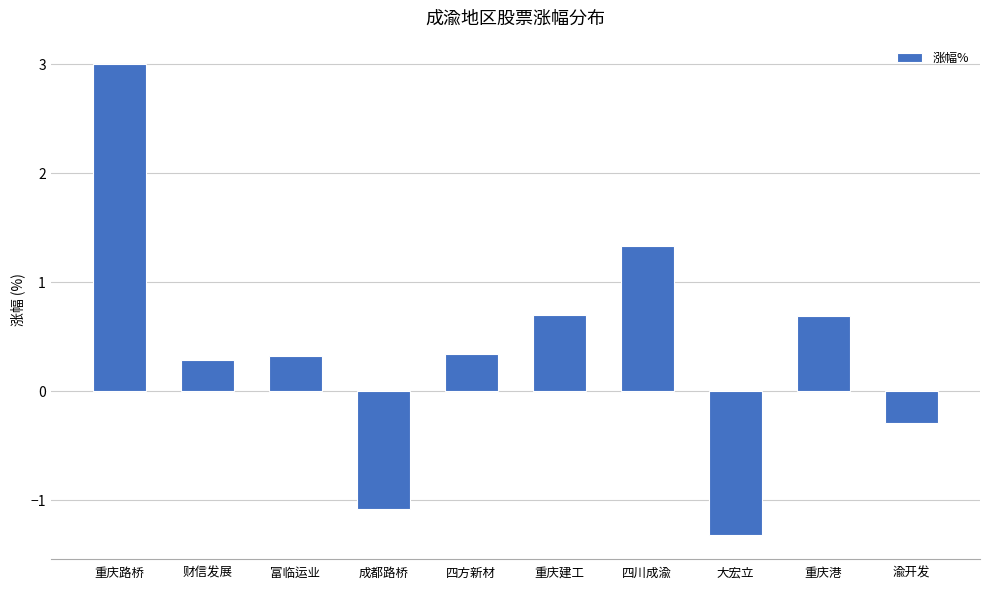

What is the average value?

0.4